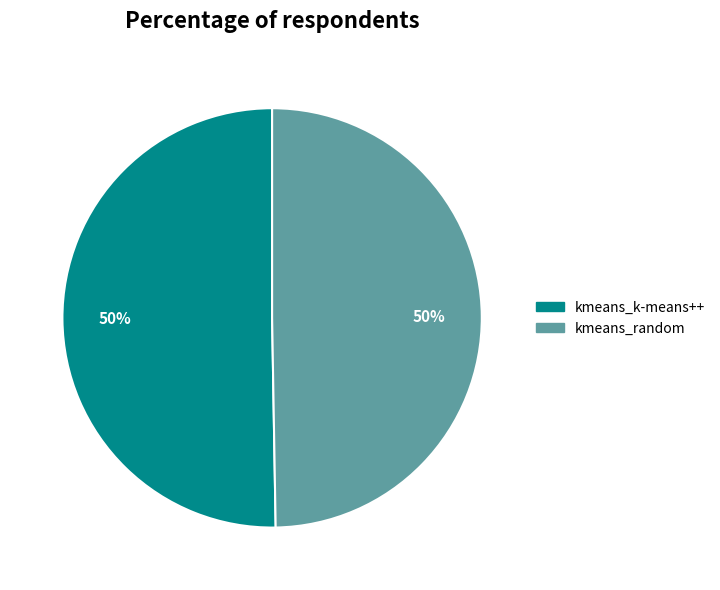

The kmeans_random slice represents 50% of the pie. True or false?

True